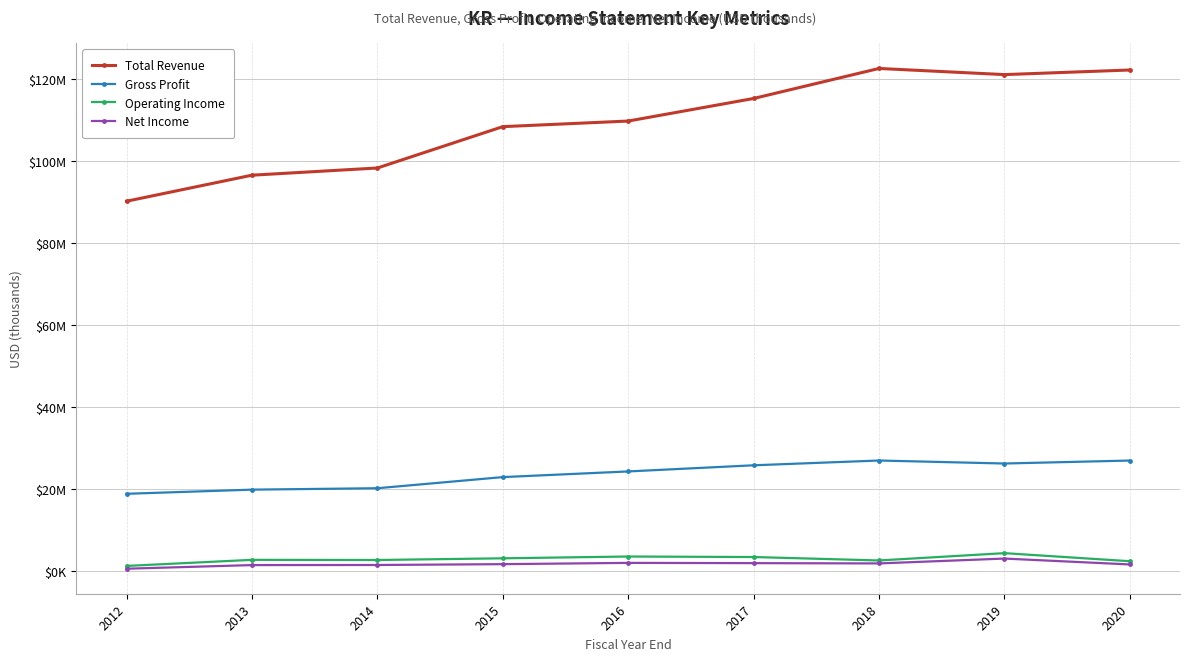

What are all the series names shown in the legend?

Total Revenue, Gross Profit, Operating Income, Net Income